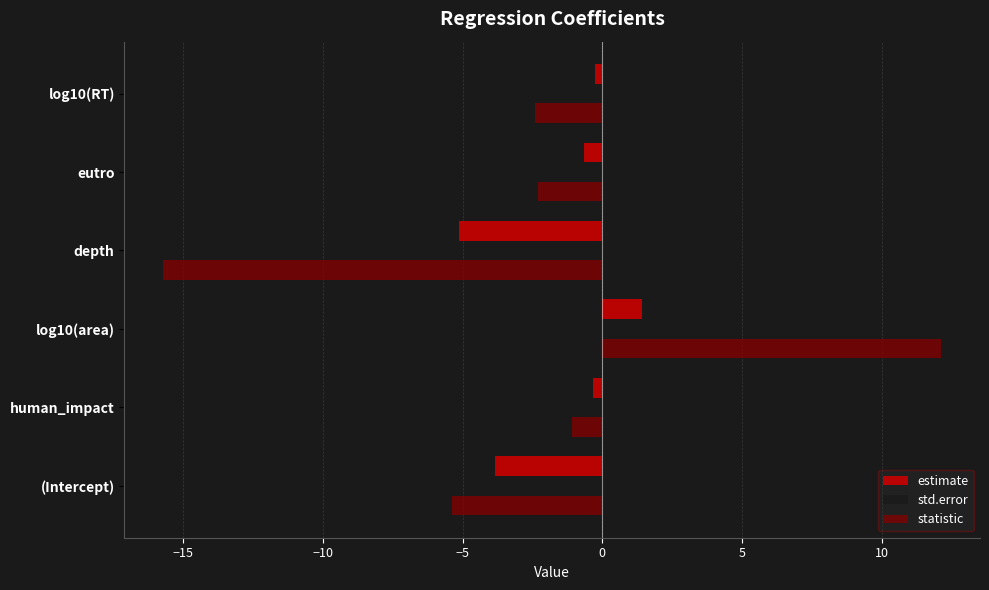

Which category has the lowest value in the statistic series?

depth